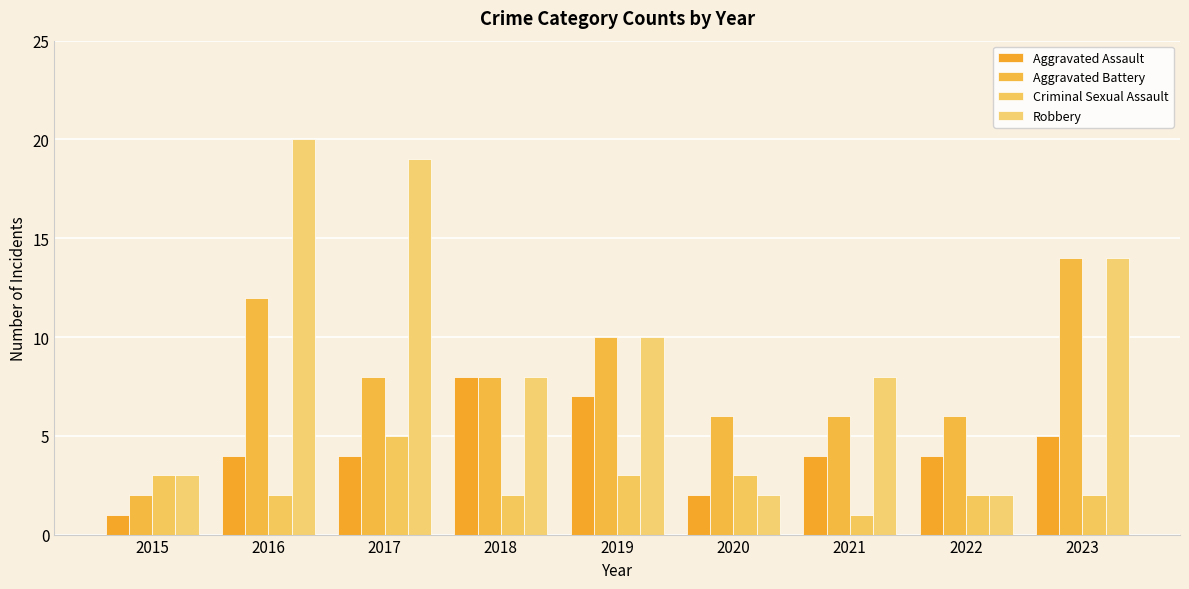

Reading left to right, list all the values displayed in this chart.

Aggravated Assault: 2015=1	2016=4	2017=4	2018=8	2019=7	2020=2	2021=4	2022=4	2023=5
Aggravated Battery: 2015=2	2016=12	2017=8	2018=8	2019=10	2020=6	2021=6	2022=6	2023=14
Criminal Sexual Assault: 2015=3	2016=2	2017=5	2018=2	2019=3	2020=3	2021=1	2022=2	2023=2
Robbery: 2015=3	2016=20	2017=19	2018=8	2019=10	2020=2	2021=8	2022=2	2023=14